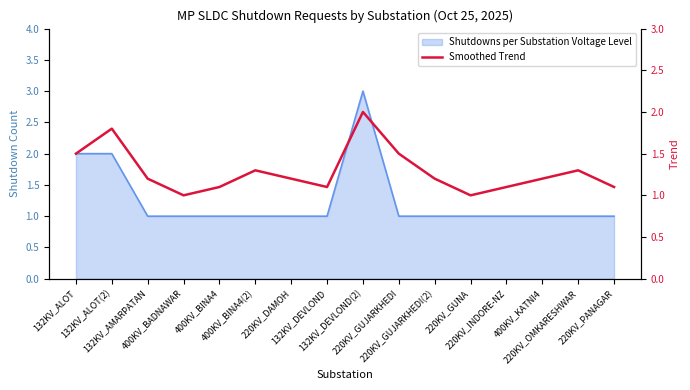

Which label corresponds to the smallest value in the chart?

400KV_BADNAWAR